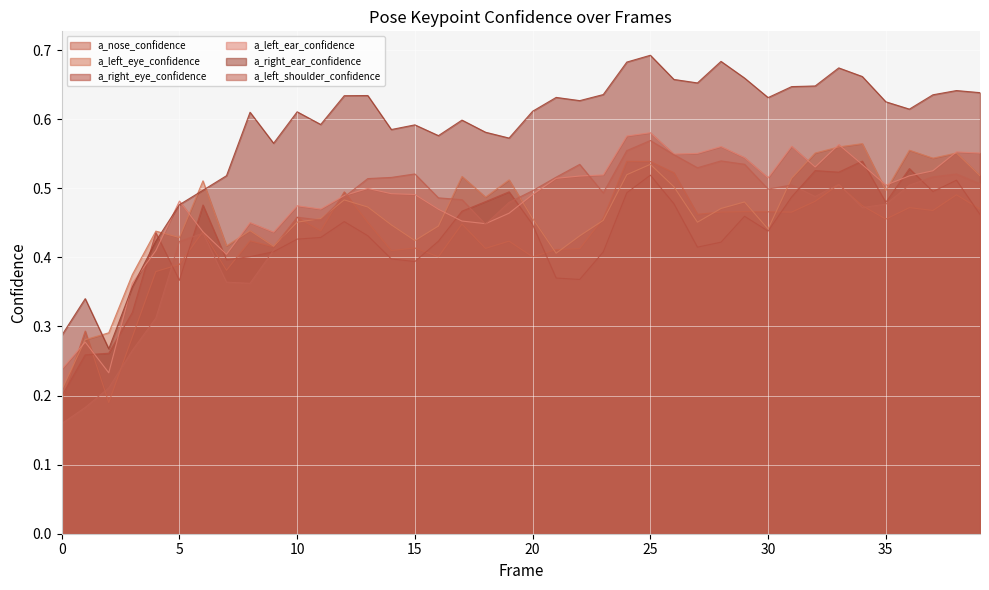

How many lines are shown in the chart?

6